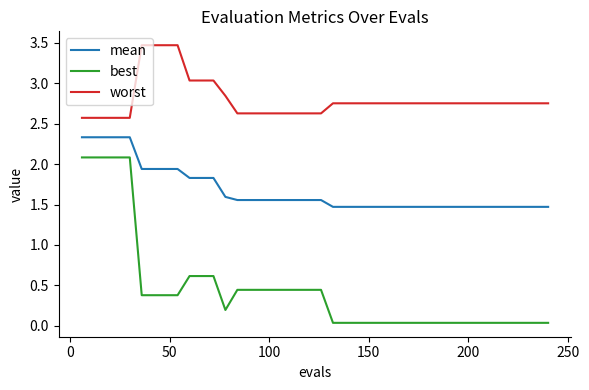

List the series in order of their peak value, highest first.

worst, mean, best